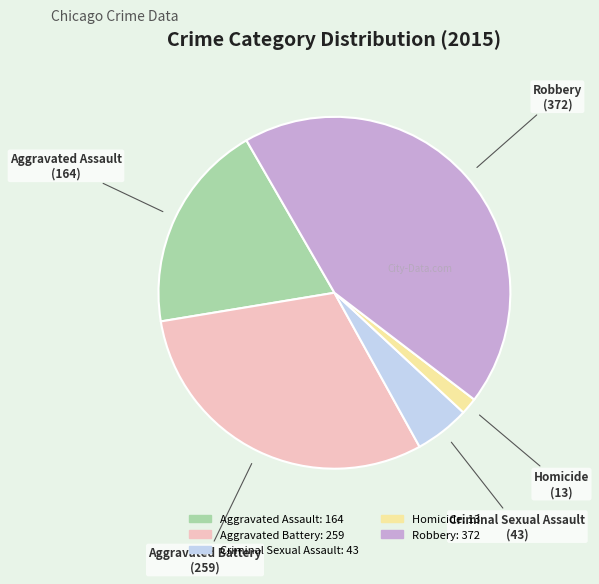

The Homicide slice represents 2% of the pie. True or false?

True